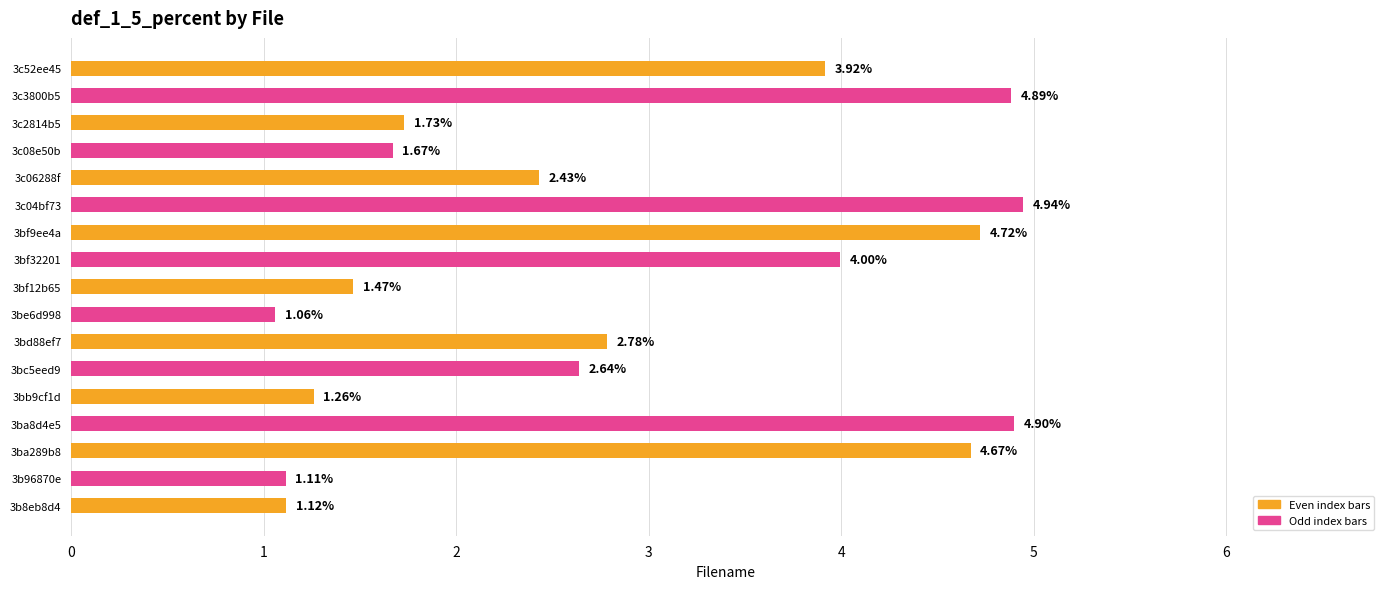

What is the sum of all values?

49.3